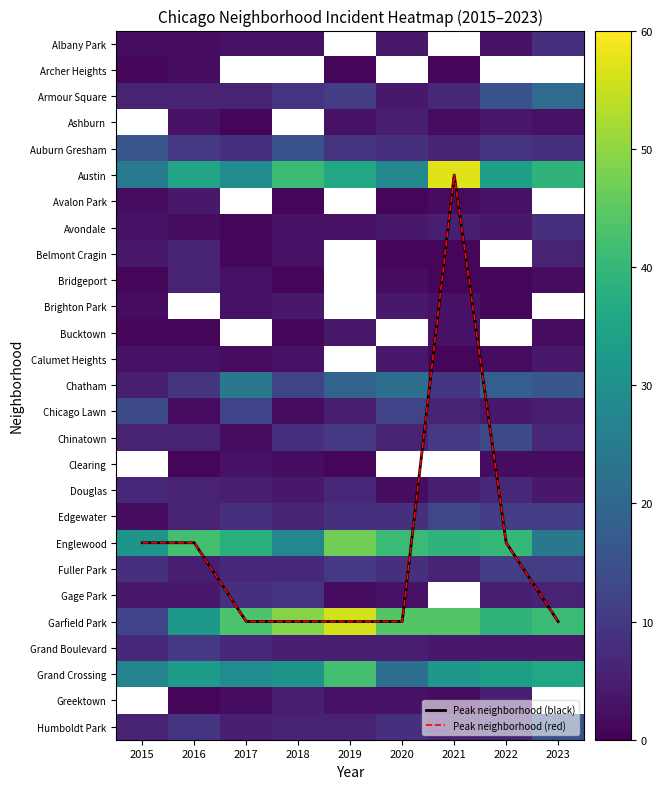

What is the approximate value of Peak neighborhood (red) at 2023?

22.0